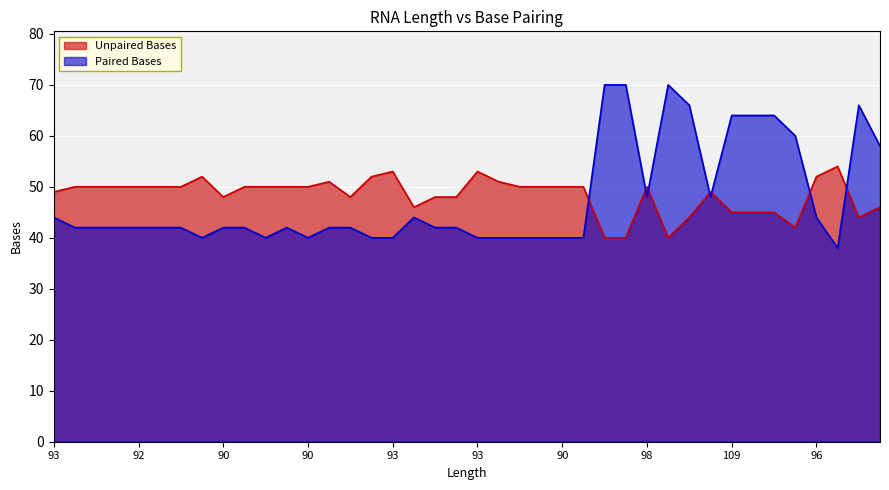

Does the chart display data point markers on the line(s)?

No